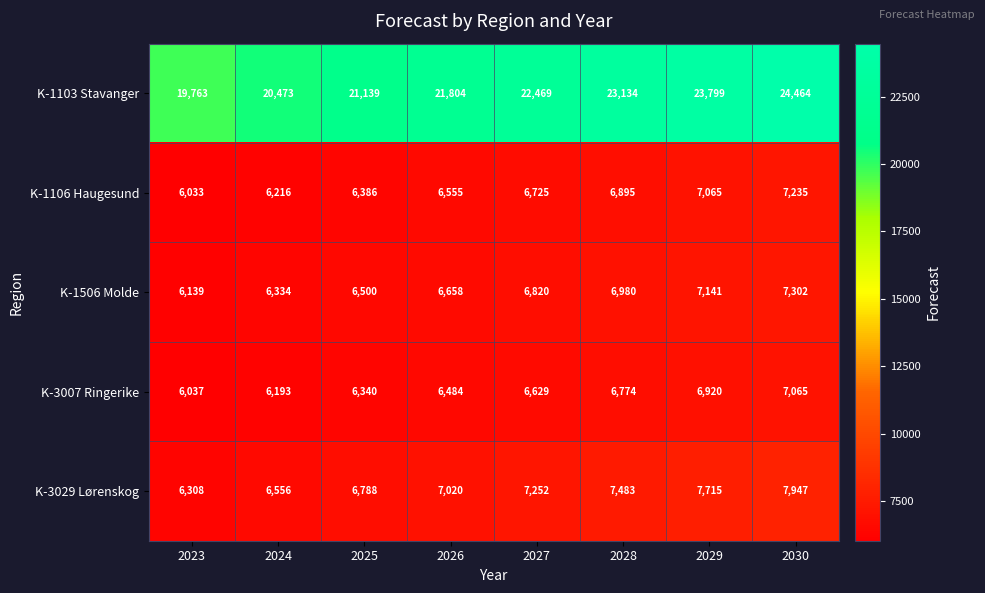

At how many categories does at least one series exceed 11815?

8